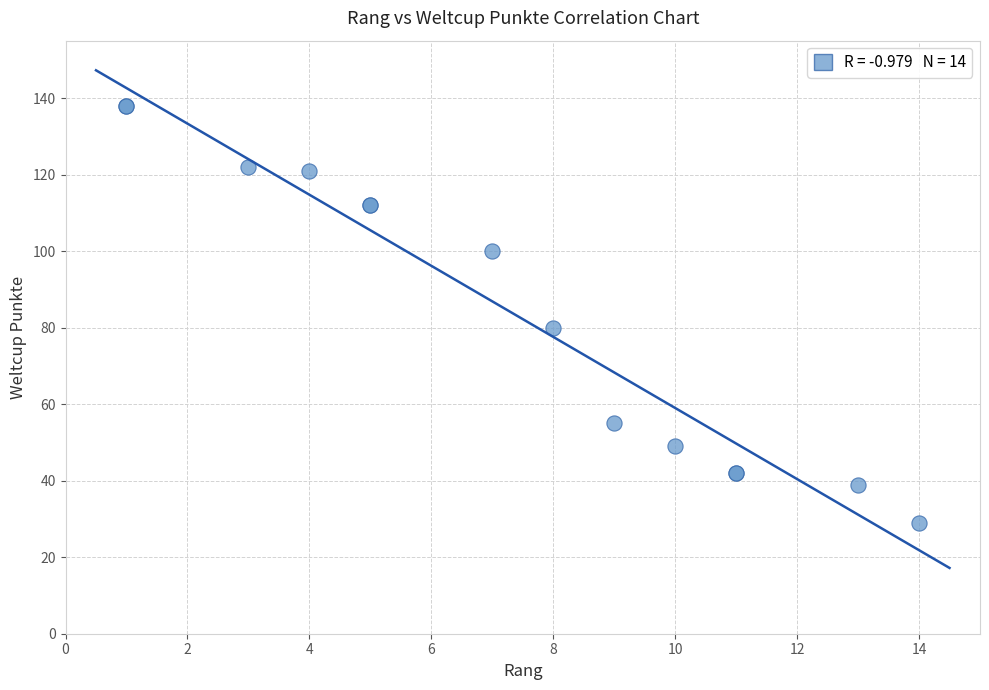

What Y value in the scatter plot is closest to 83?

80